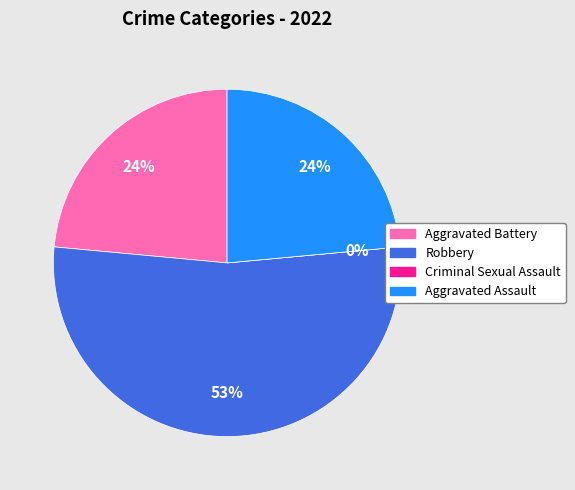

Does Aggravated Battery represent more than half of the total?

No